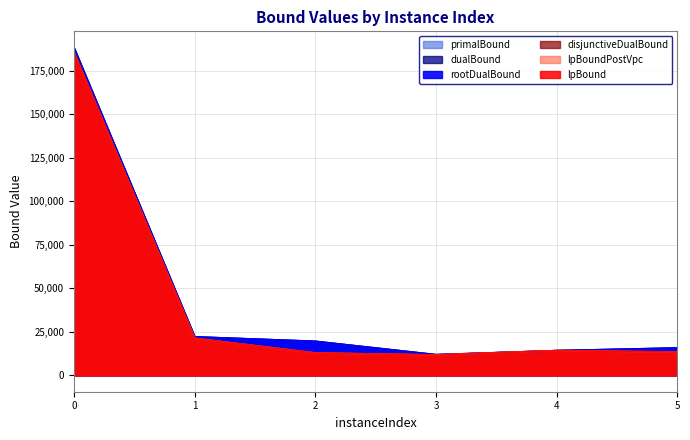

What is the value of the primalBound point at the 2nd from the left?

22094.5